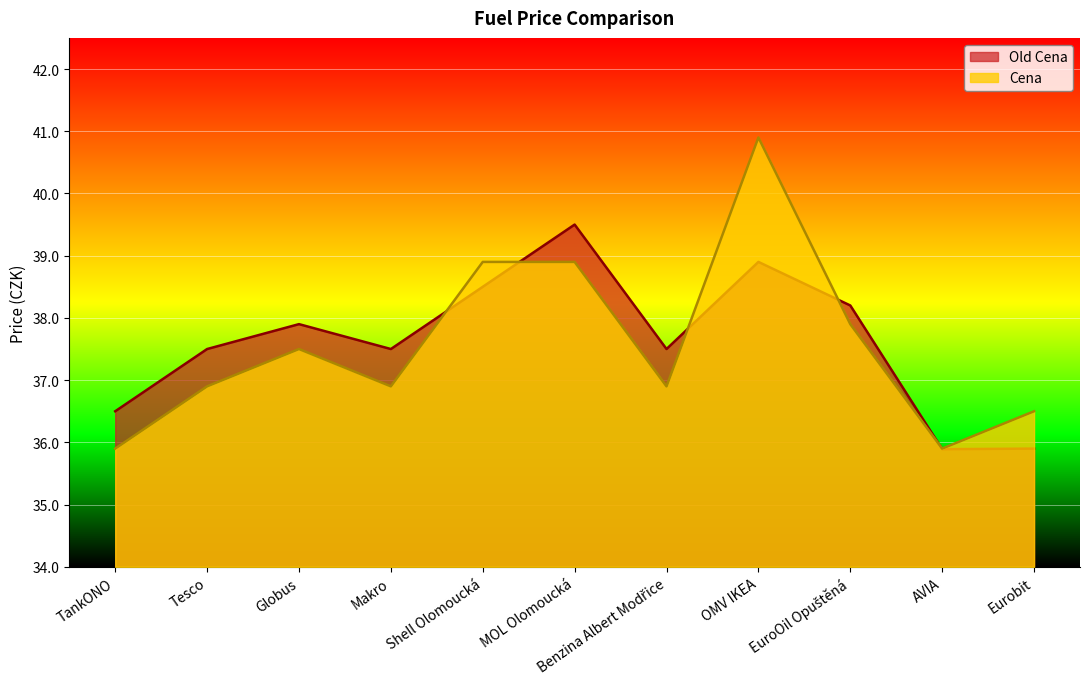

What is the label of the 2nd point from the left?

Tesco